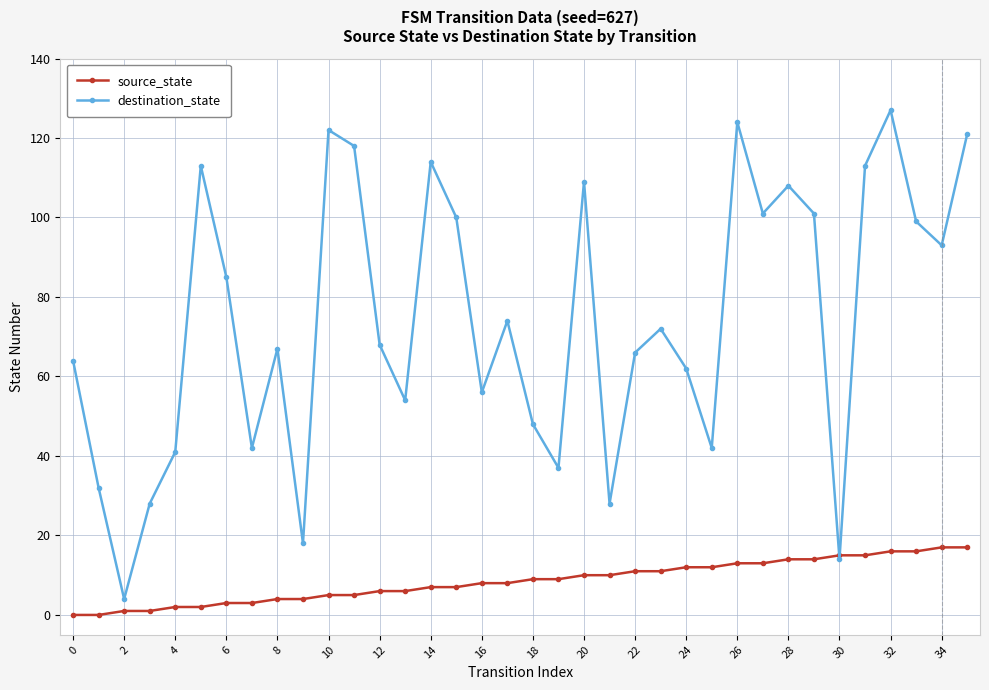

What is the maximum value shown in the chart?

127